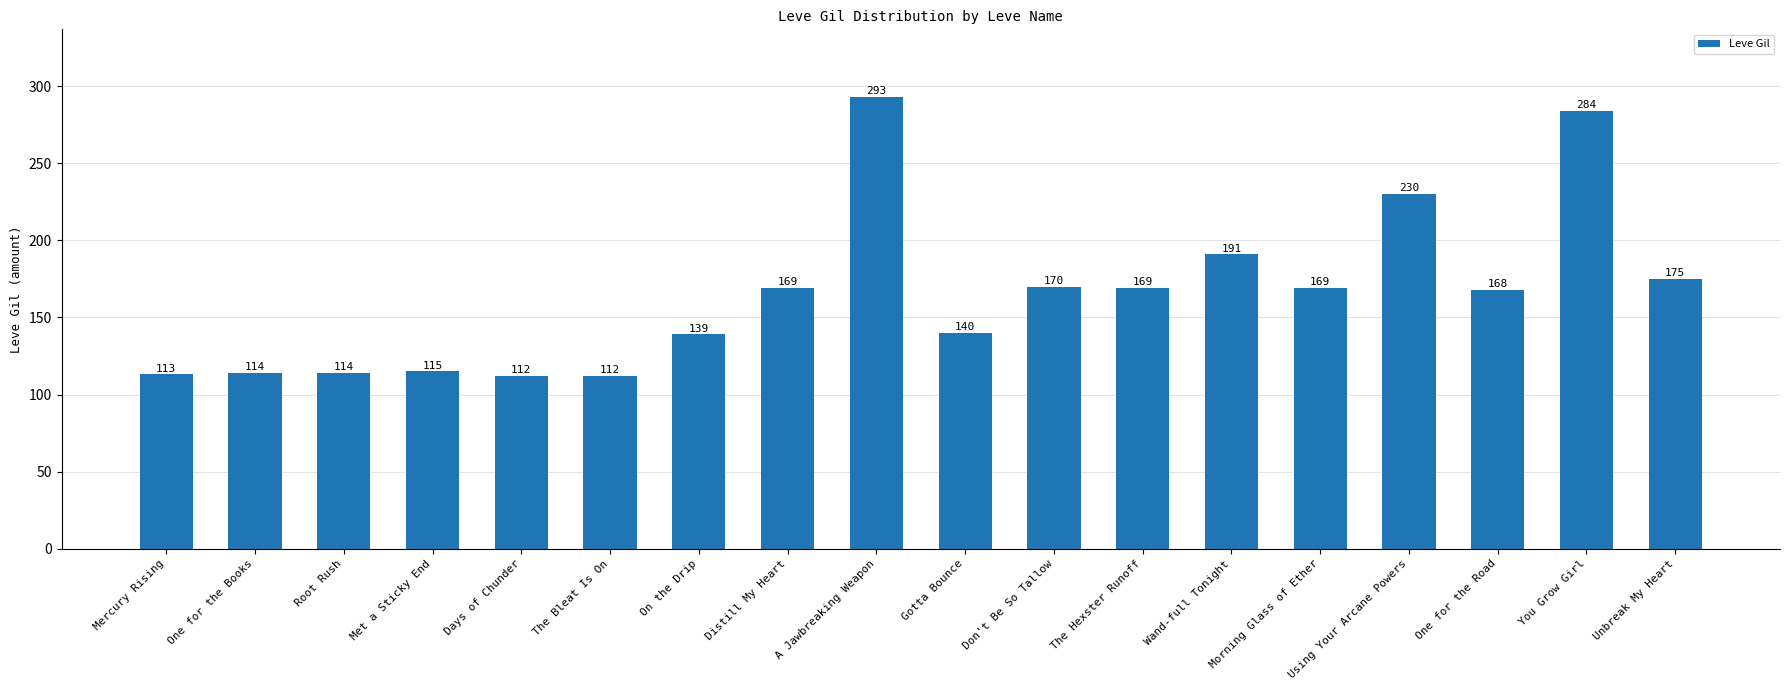

What is the average value?

165